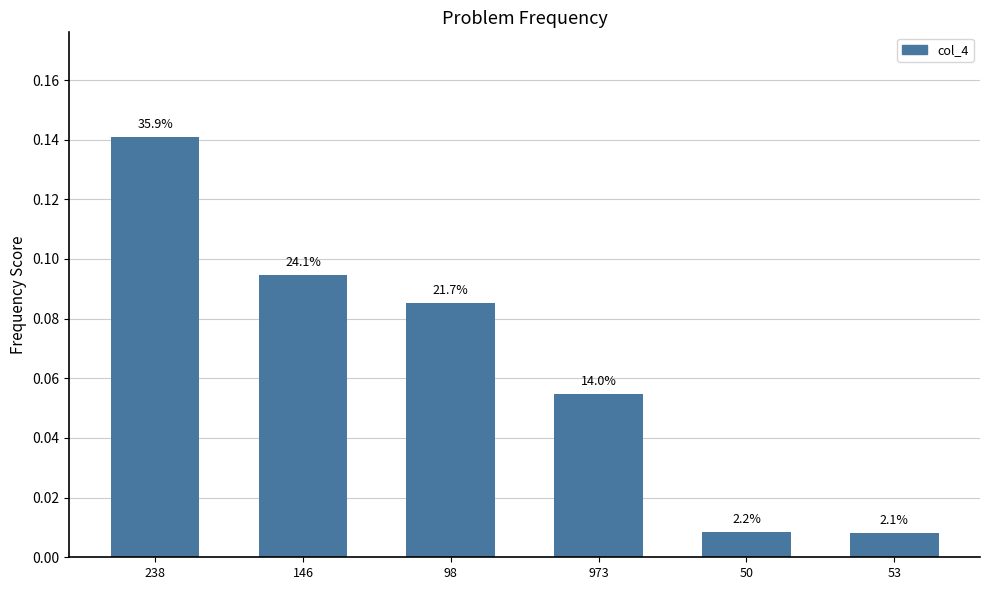

Are the bars horizontal?

No